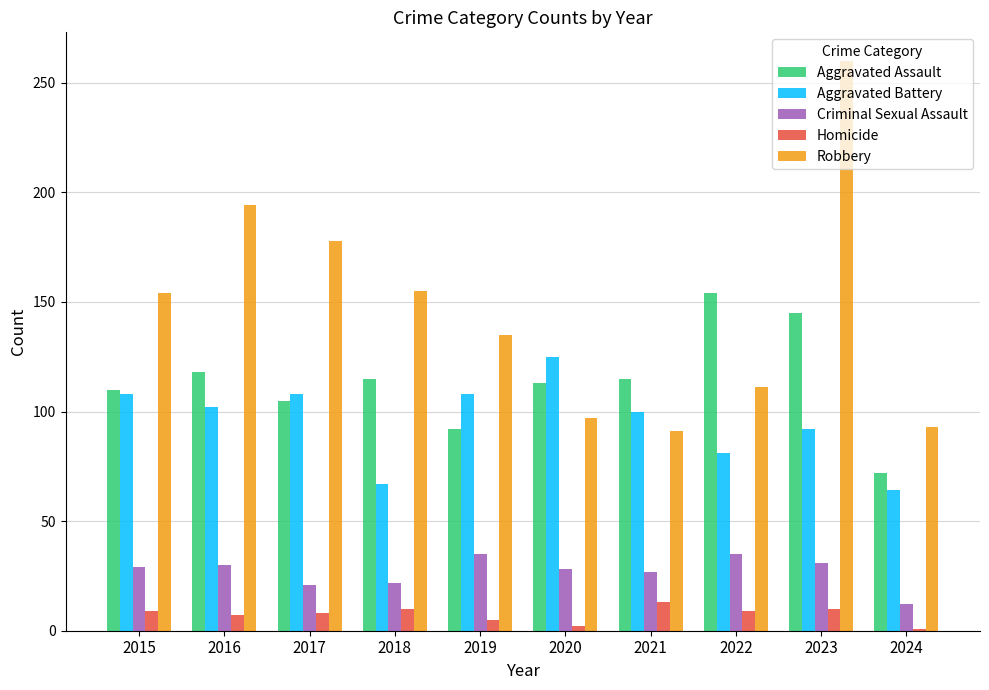

What is the sum of the Aggravated Assault values at 2024 and 2019?

164